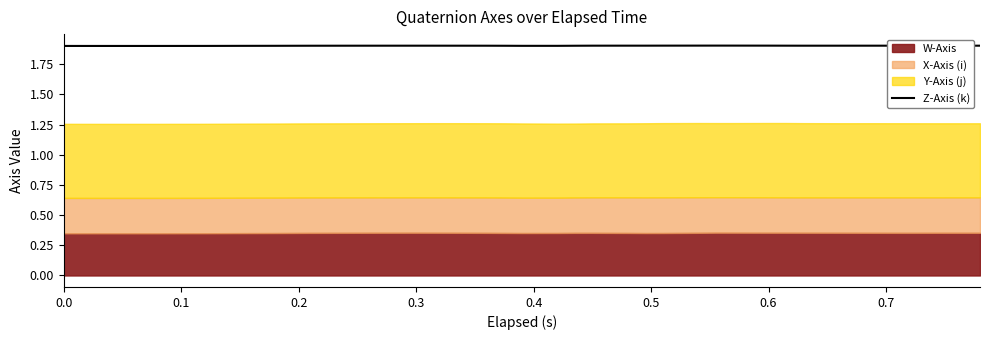

Count the values in the range 1 to 2.

40